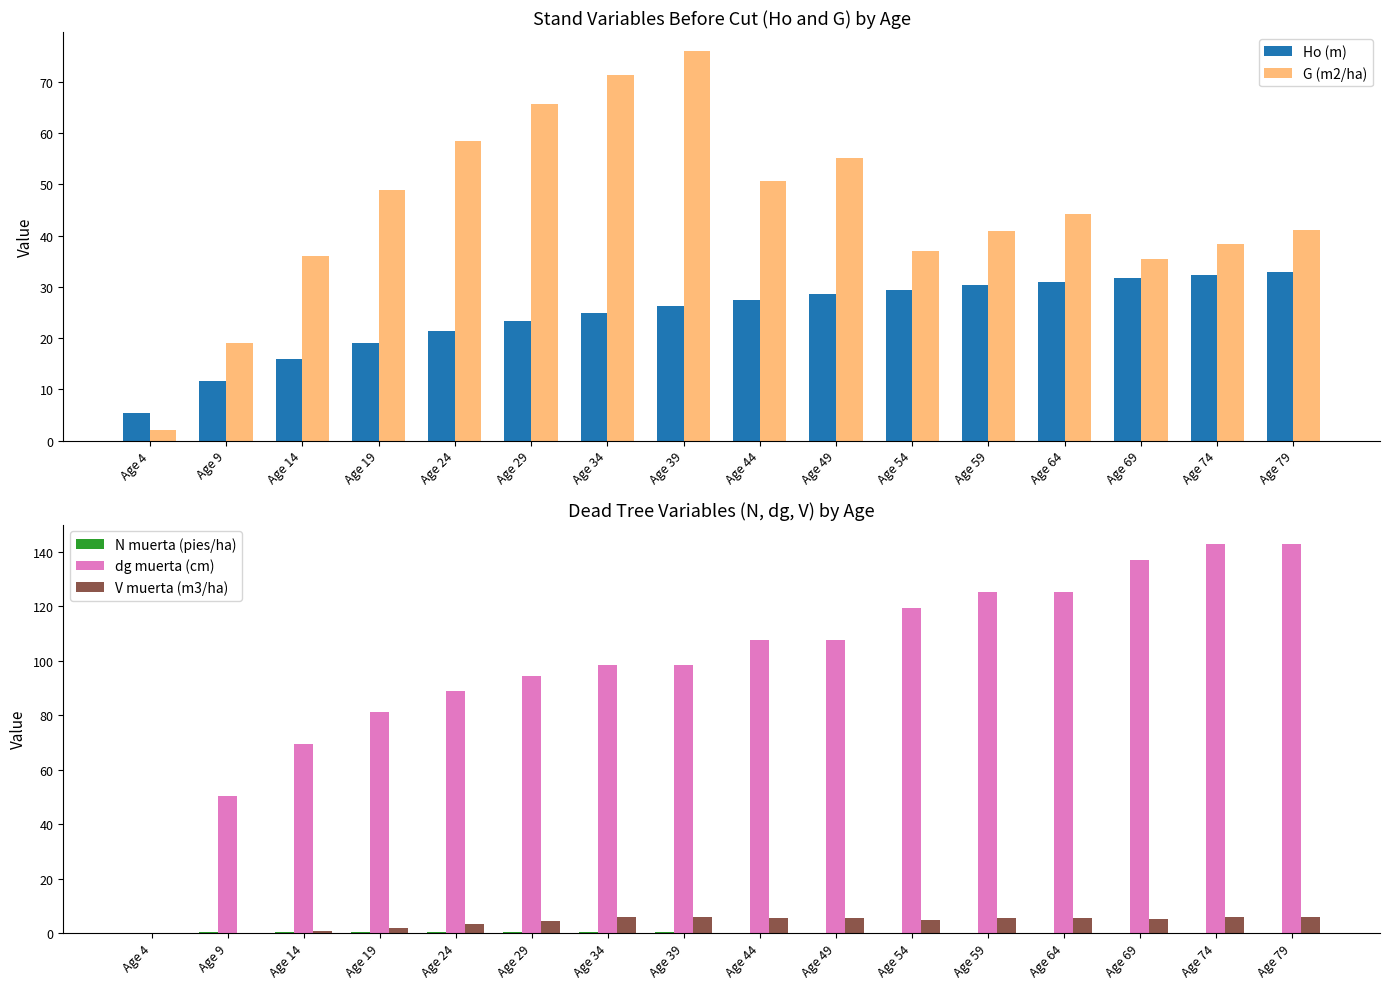

Reading left to right, what are all the values shown in this chart?

Ho (m): 5.3	11.7	15.9	19.0	21.4	23.4	25.0	26.3	27.5	28.6	29.5	30.3	31.1	31.7	32.3	32.9
G (m2/ha): 2.0	18.9	36.1	49.0	58.5	65.8	71.5	76.0	50.6	55.1	37.1	40.8	44.3	35.4	38.4	41.1
N muerta (pies/ha): 0.0	0.3	0.3	0.3	0.3	0.3	0.3	0.3	0.2	0.2	0.1	0.1	0.1	0.1	0.1	0.1
dg muerta (cm): 0.0	50.4	69.6	81.2	89.0	94.5	98.6	98.6	107.5	107.5	119.2	125.3	125.3	137.1	142.9	142.9
V muerta (m3/ha): 0.0	0.1	0.8	1.9	3.2	4.5	5.7	5.7	5.4	5.4	4.8	5.4	5.4	5.2	5.8	5.8